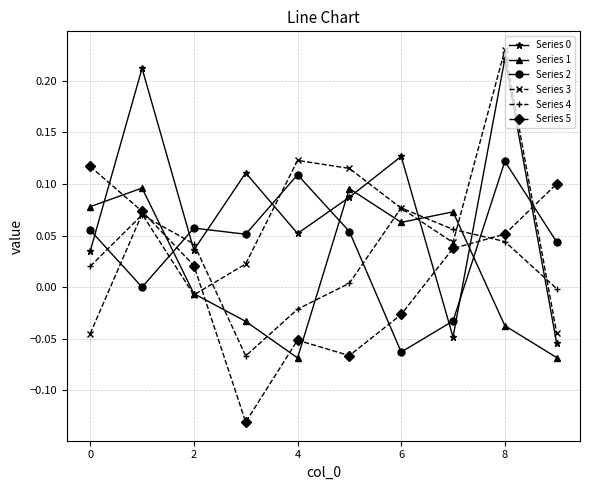

Which series ends up on top after the final intersection of Series 4 and Series 2?

Series 2